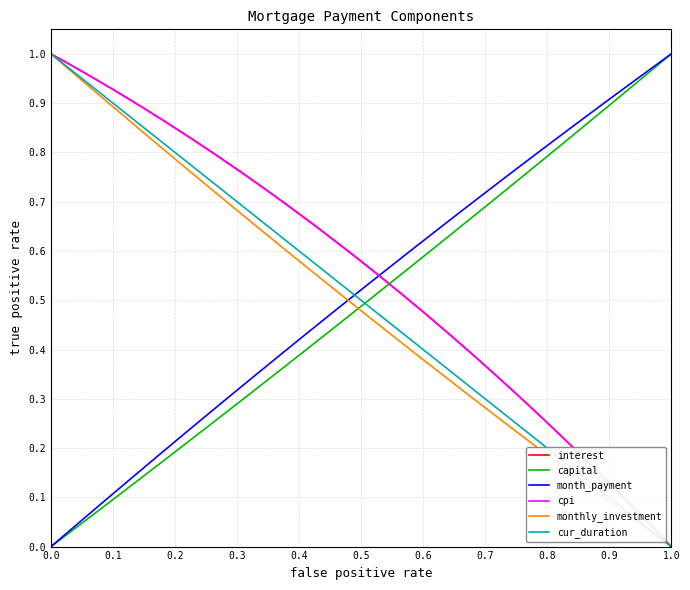

Which series ends up on top after the final intersection of capital and monthly_investment?

capital